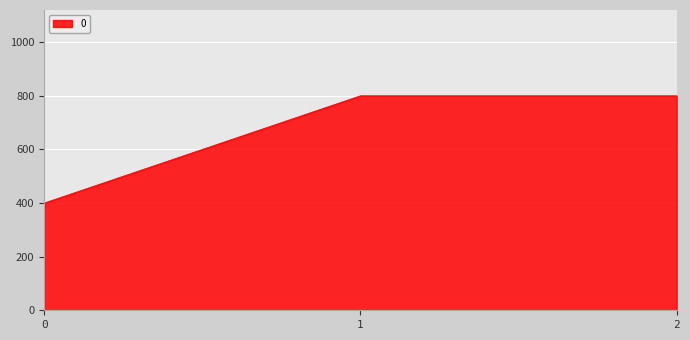

How many values are below 800?

1